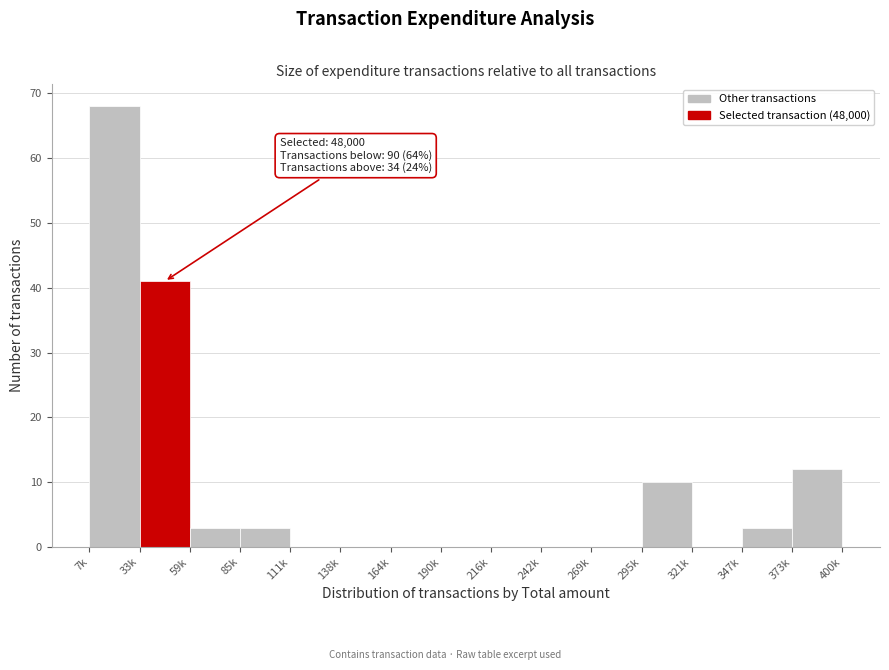

Reading left to right, list all the values displayed in this chart.

7k=68	33k=41	59k=3	85k=3	111k=0	138k=0	164k=0	190k=0	216k=0	242k=0	269k=0	295k=10	321k=0	347k=3	373k=12